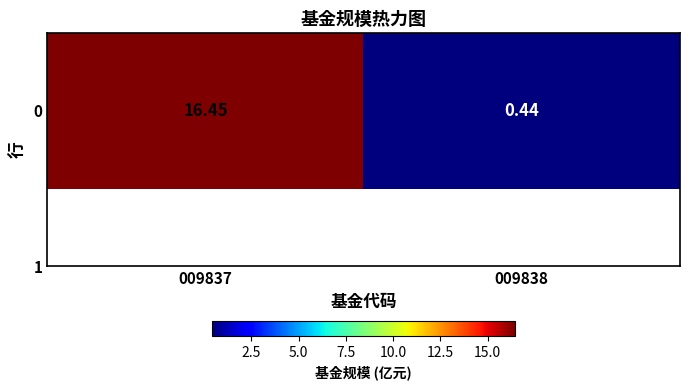

What is the sum of the values at 009837 and 009838?

16.9